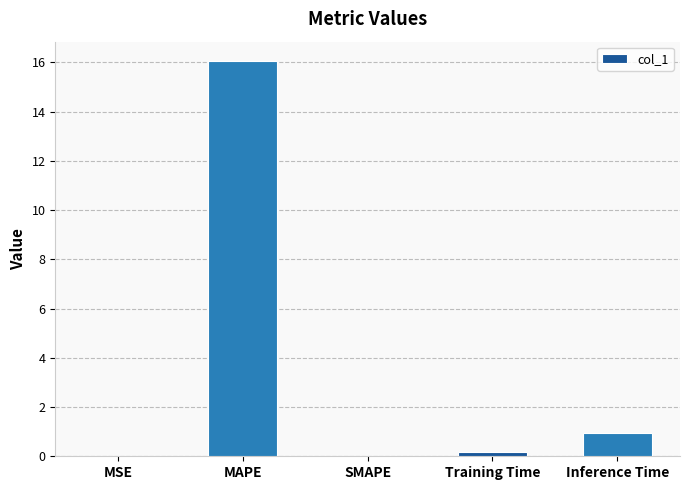

What is the sum of all values?

17.2